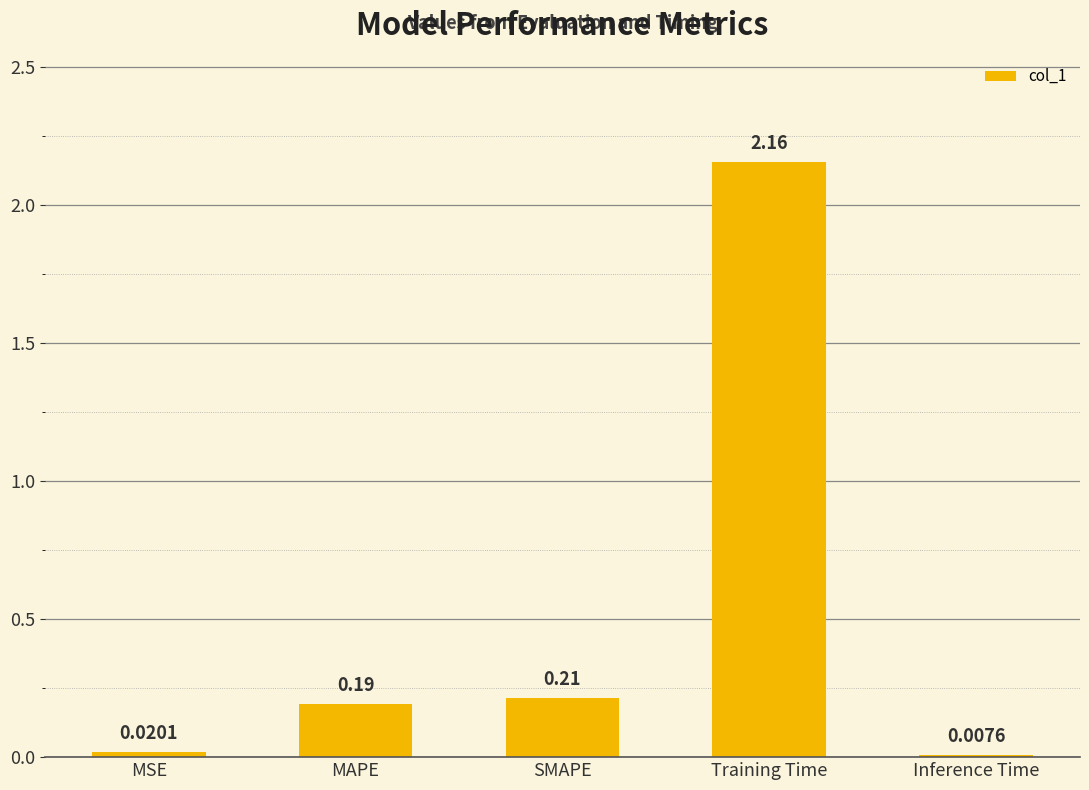

Which has a higher value, SMAPE or MAPE?

SMAPE